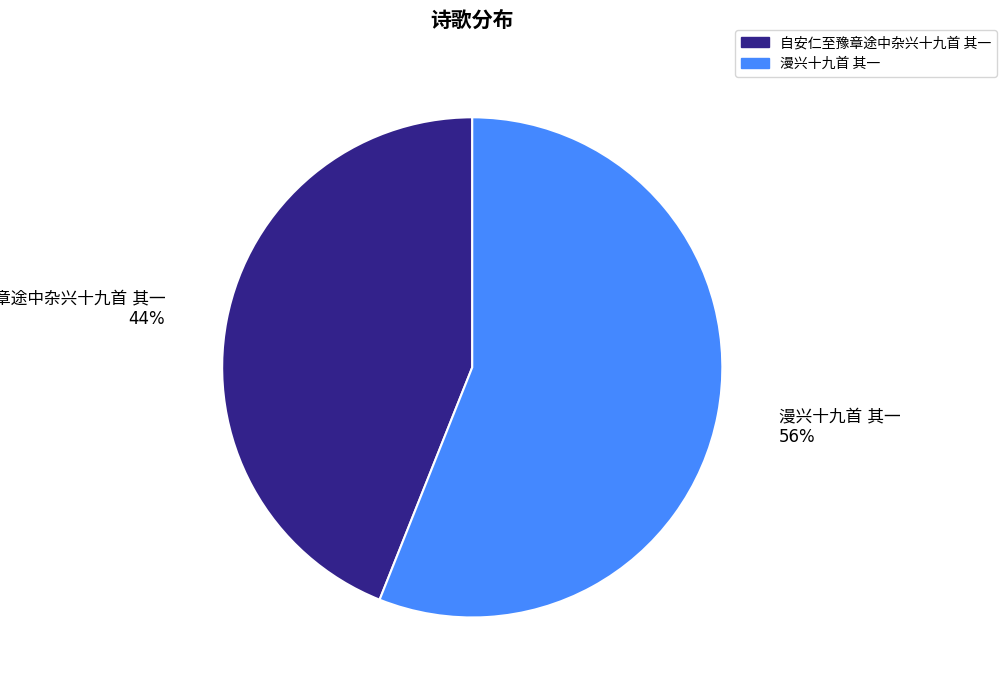

Does any single category account for the majority?

Yes